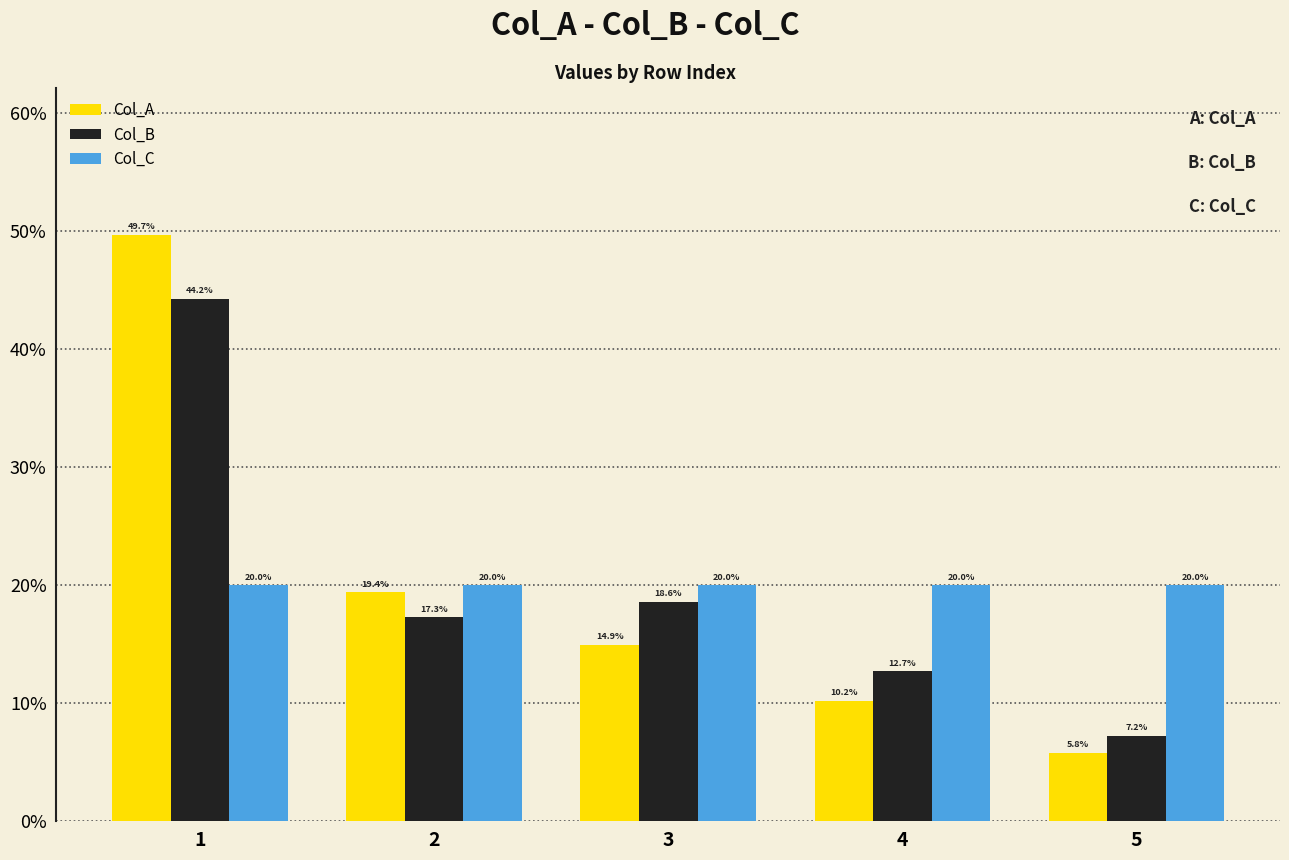

Which category has the lowest value in the Col_C series?

5